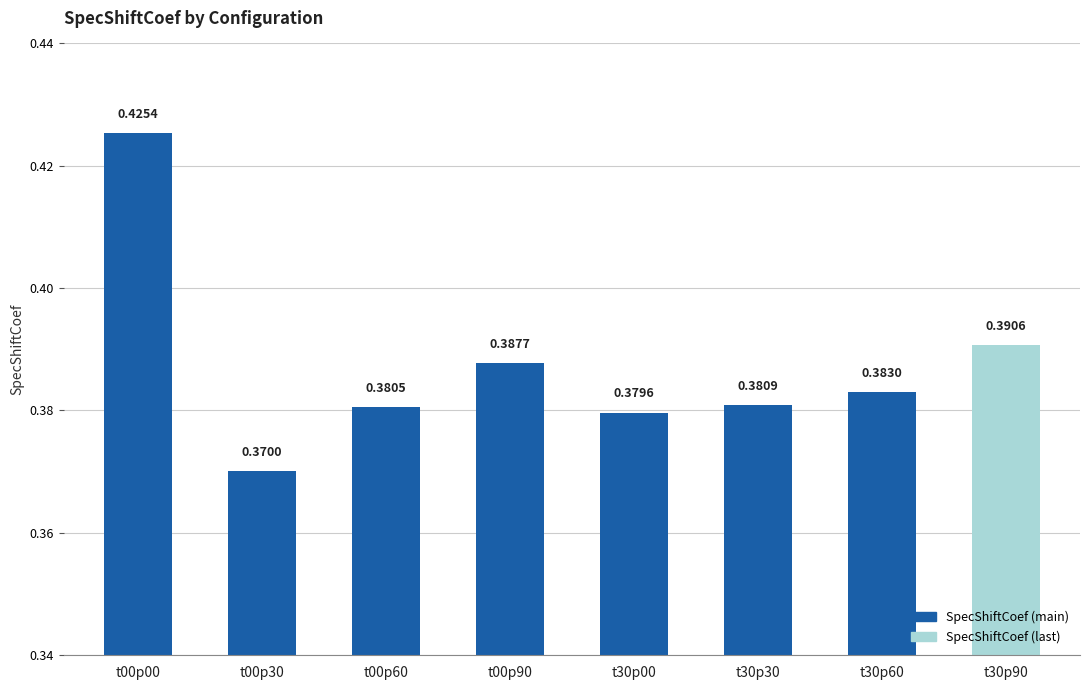

What position from the right is t30p90?

1